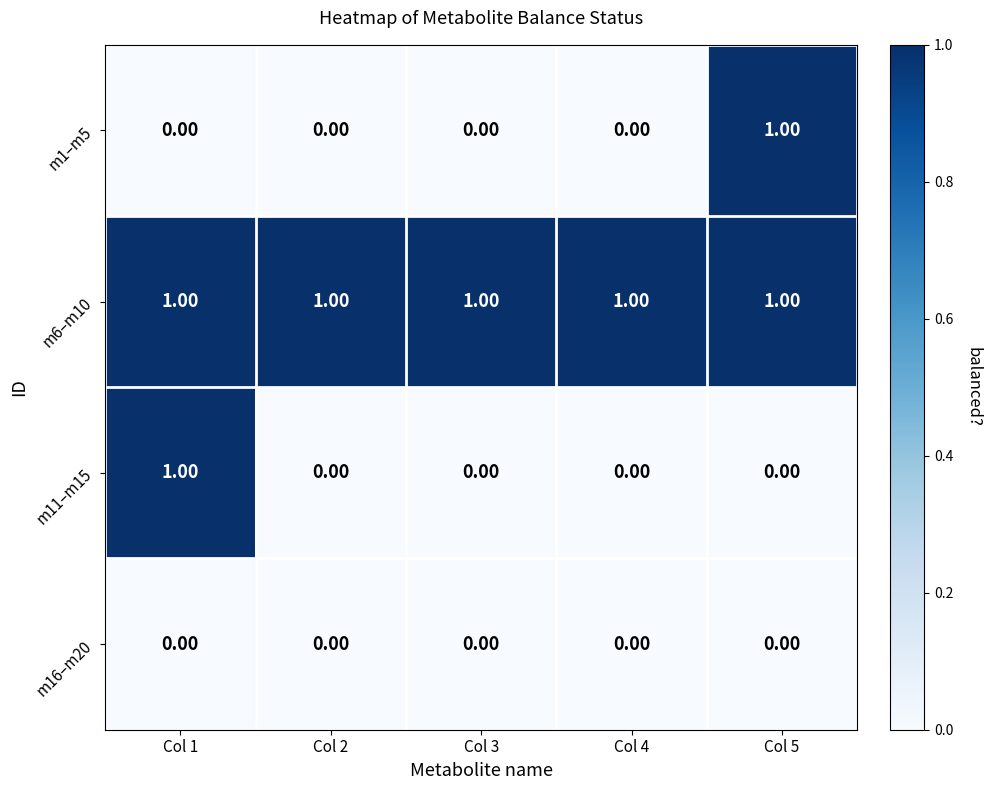

What is the total value across all series at Col 5?

2